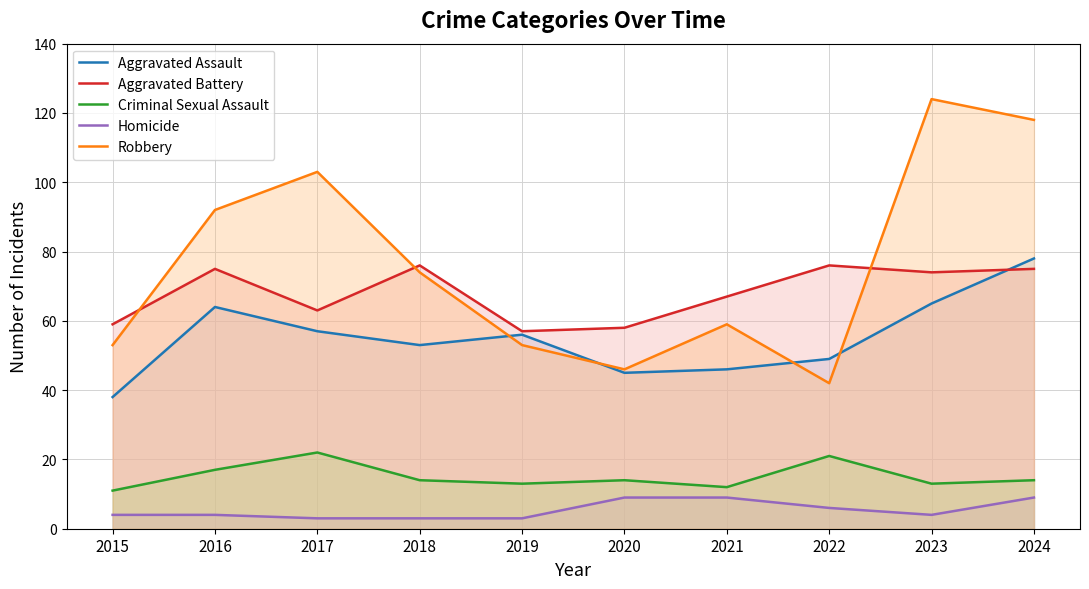

What are all the series names shown in the legend?

Aggravated Assault, Aggravated Battery, Criminal Sexual Assault, Homicide, Robbery